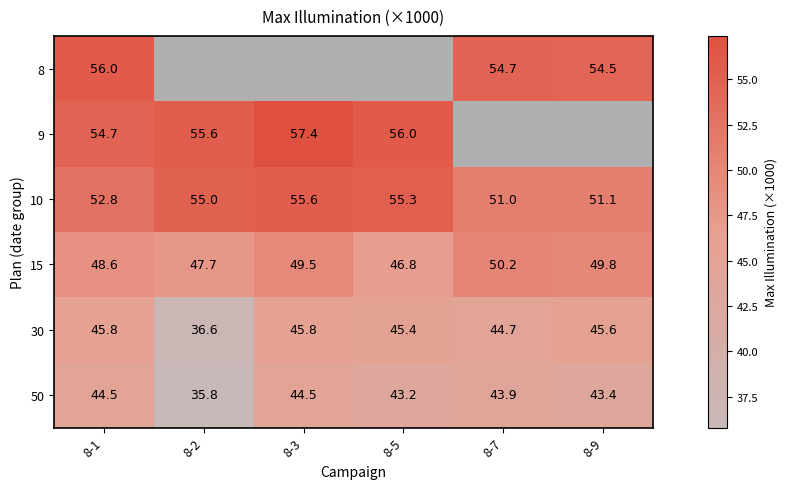

What is the difference between the highest and lowest values at 8-9?

11.1